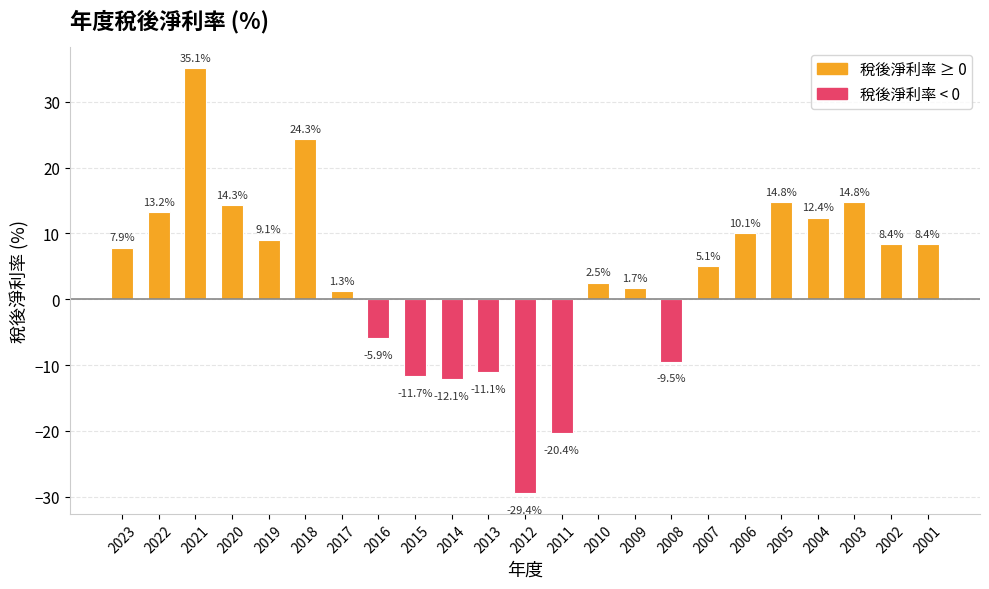

What is the difference between the values at 2007 and 2017?

3.8